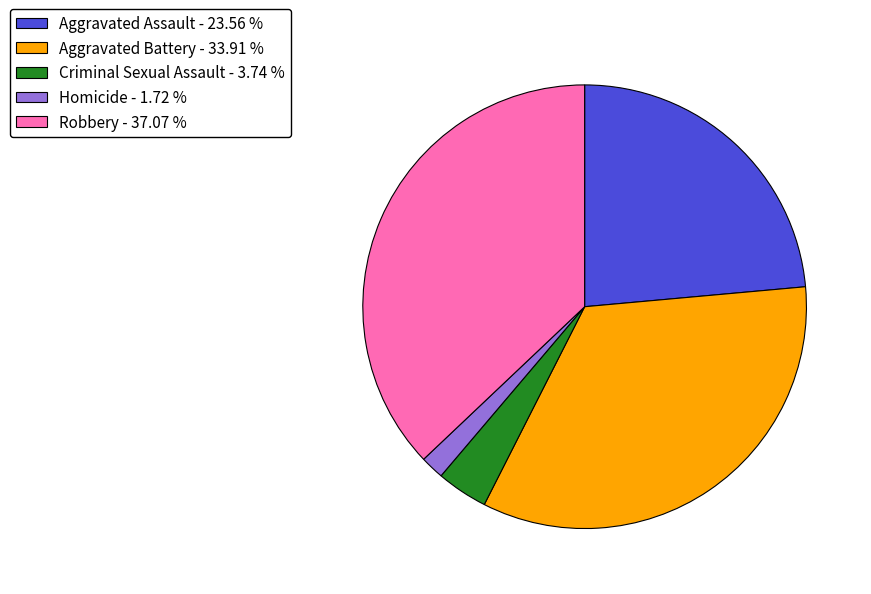

Combined, do Homicide - 1.72 % and Aggravated Assault - 23.56 % account for over 50%?

No